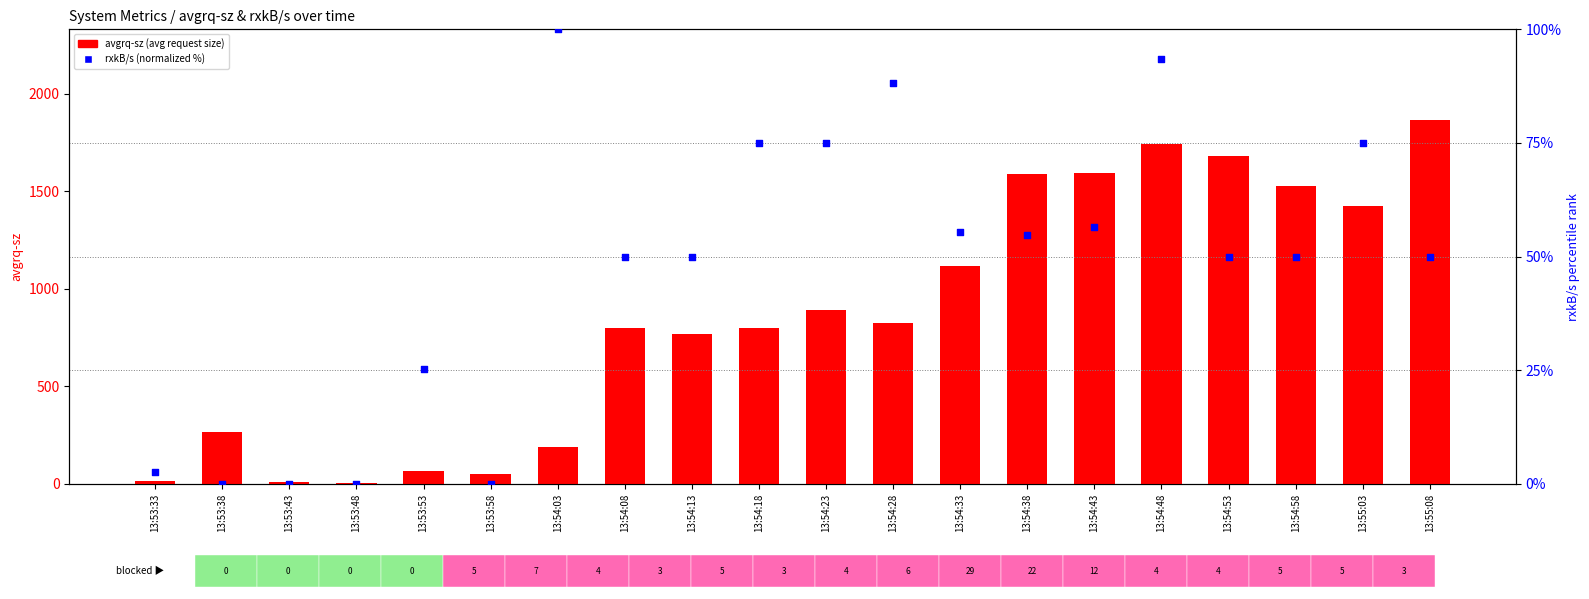

Which series contains the lowest Y value?

rxkB/s (normalized %)